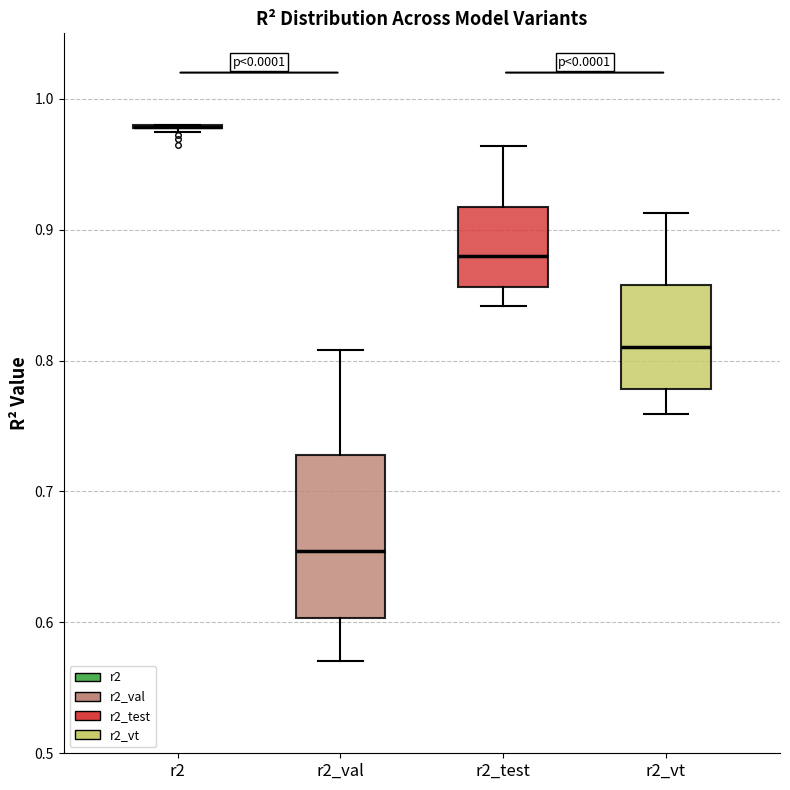

Where does the lower whisker of the box for r2_val end on the y-axis? The values are not printed on the chart, so give them approximately, as read against the axis.

0.57